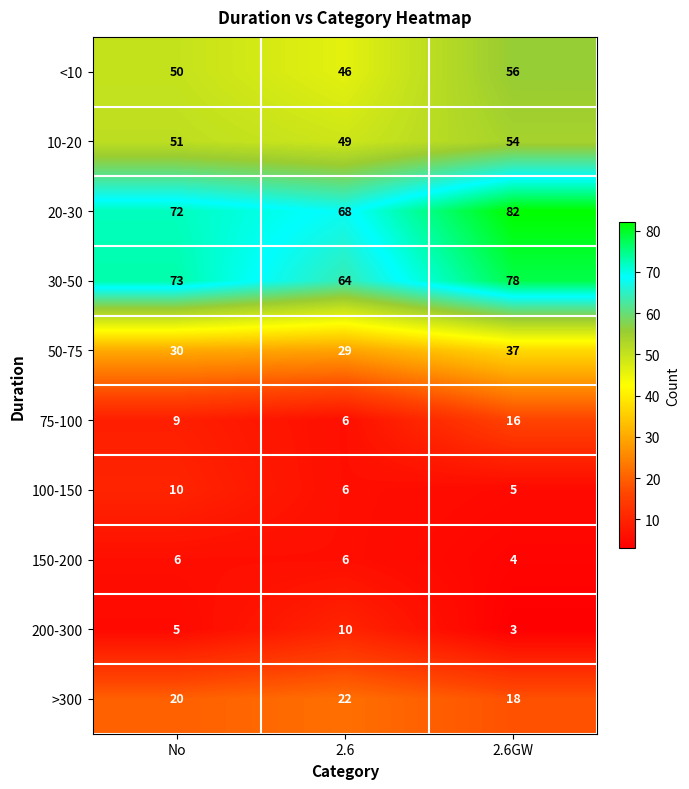

True or false: 75-100 has a value of 3 at No.

False